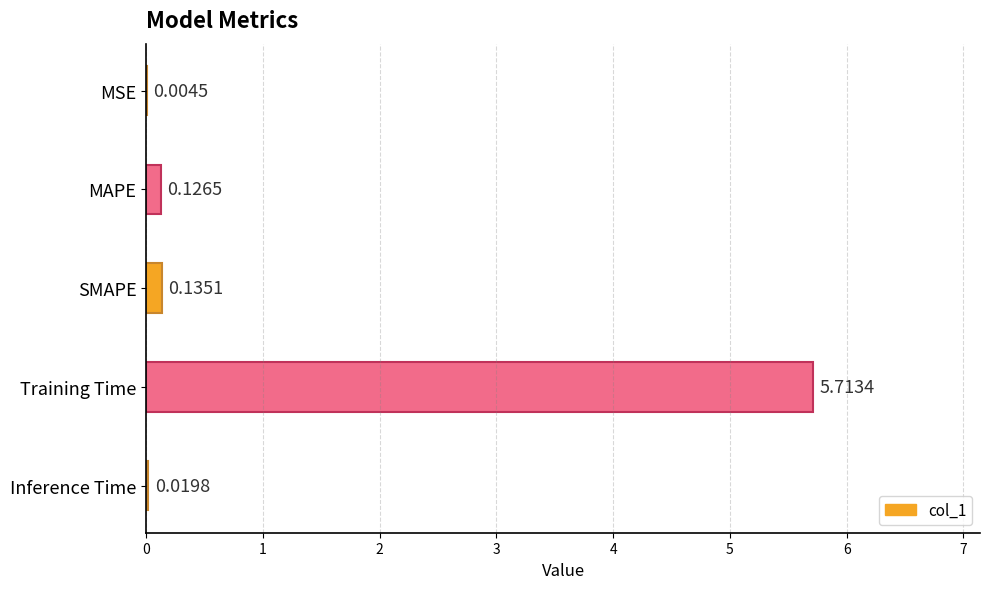

Where is the data nearest to the value 2?

SMAPE